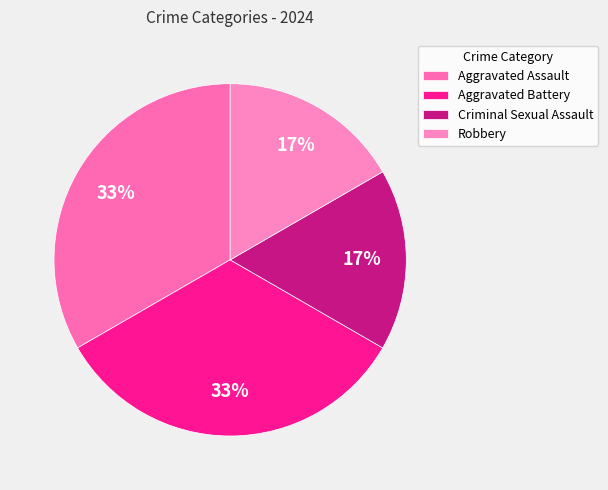

The Aggravated Assault slice represents 40% of the pie. True or false?

False